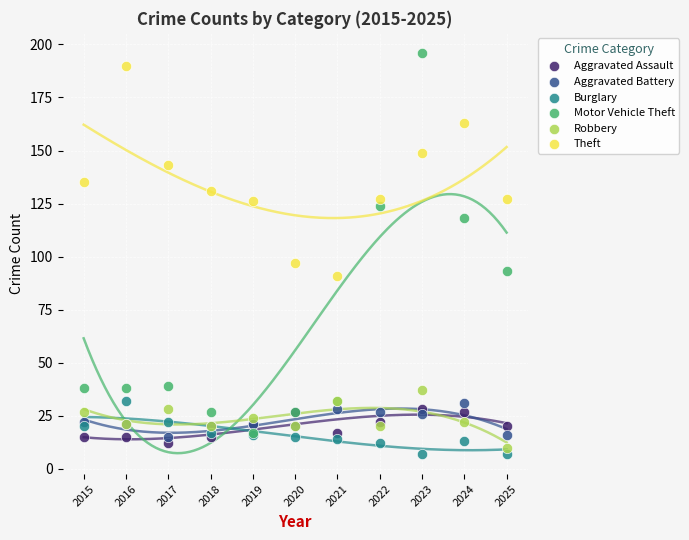

Across all series, what Y value is closest to 101?

97